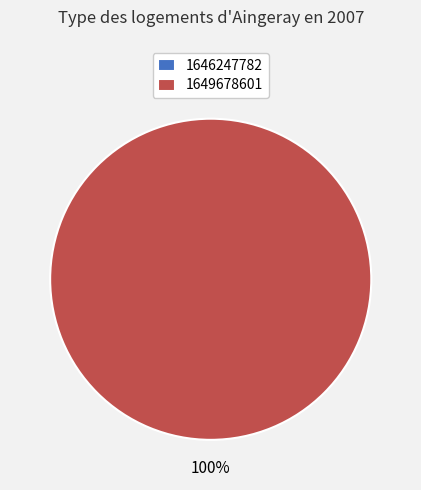

Count the number of slices in the pie.

2